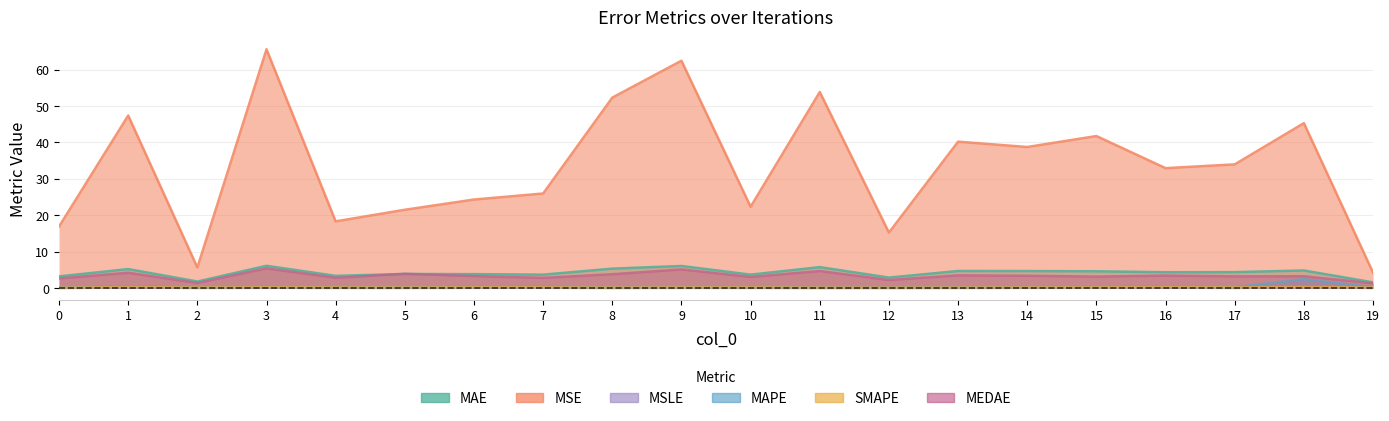

What is the value of the MAE point at the 17th from the left?

4.4